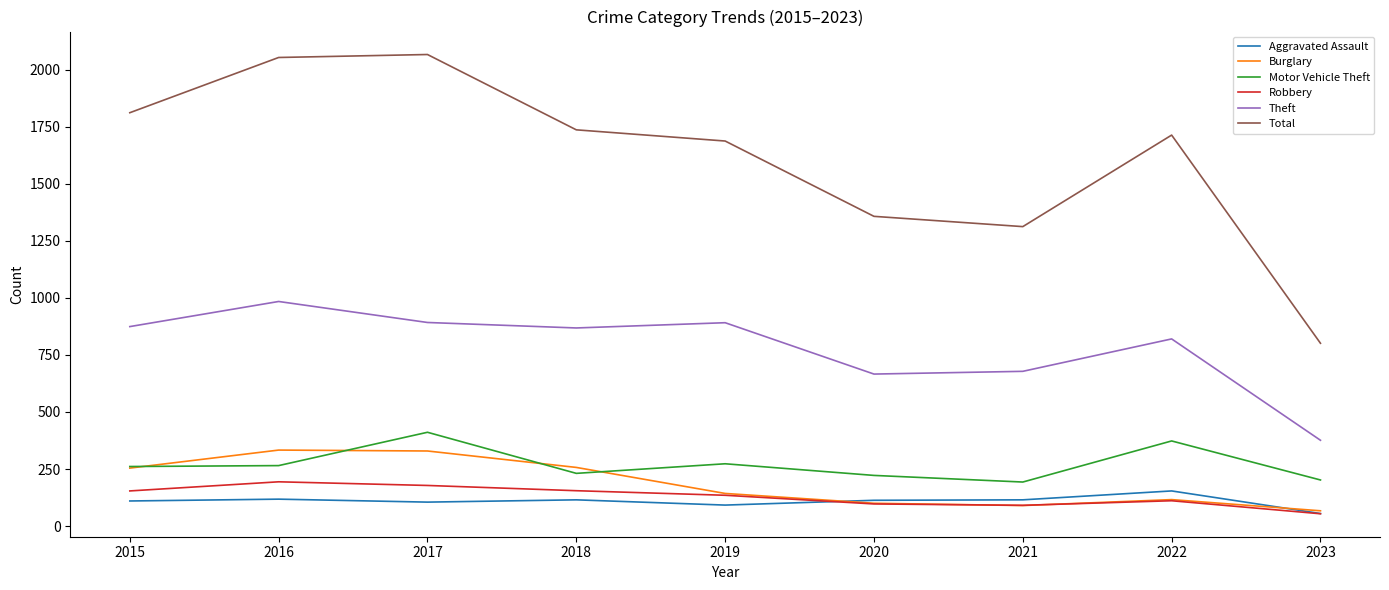

At which label does Theft reach its minimum?

2023